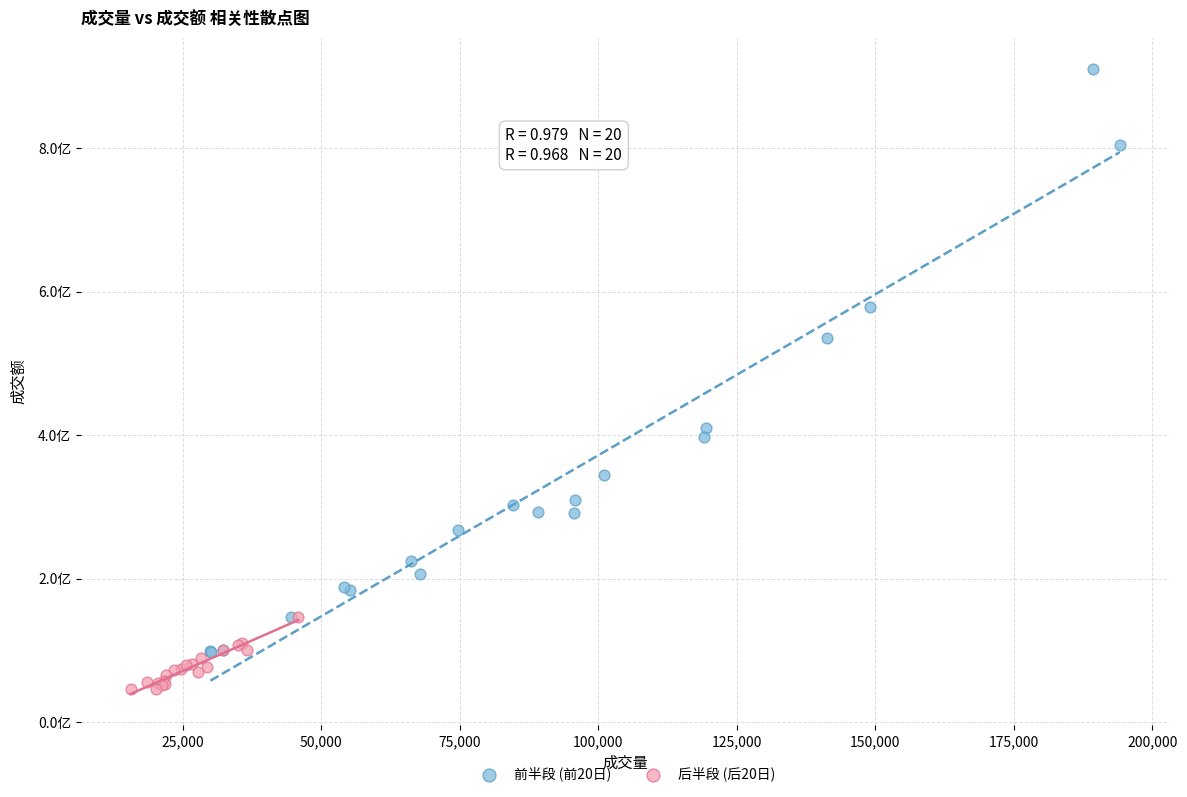

Which series reaches the minimum Y coordinate?

后半段 (后20日)